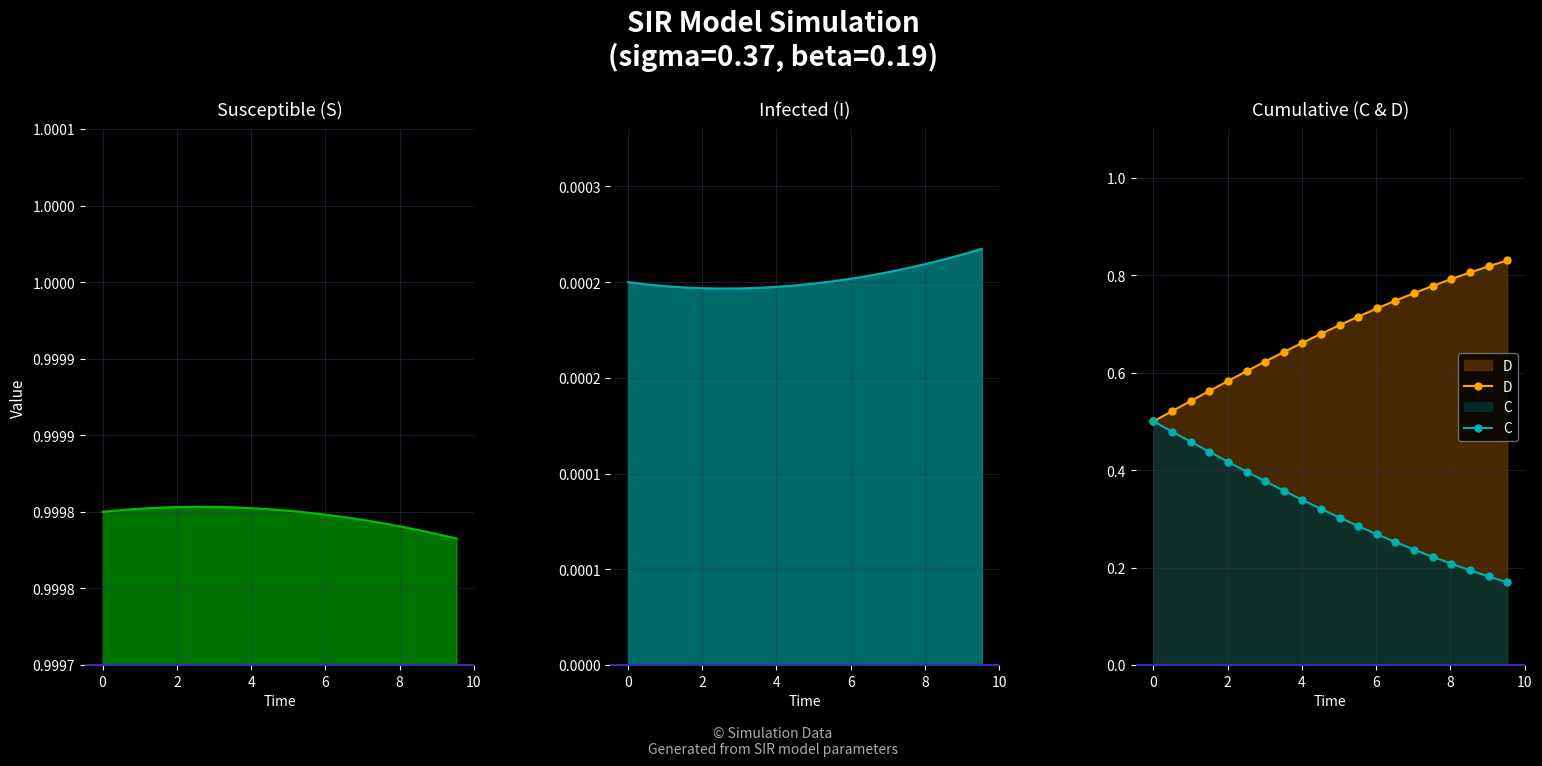

What is the difference between the maximum and second lowest values in the D series?

0.3